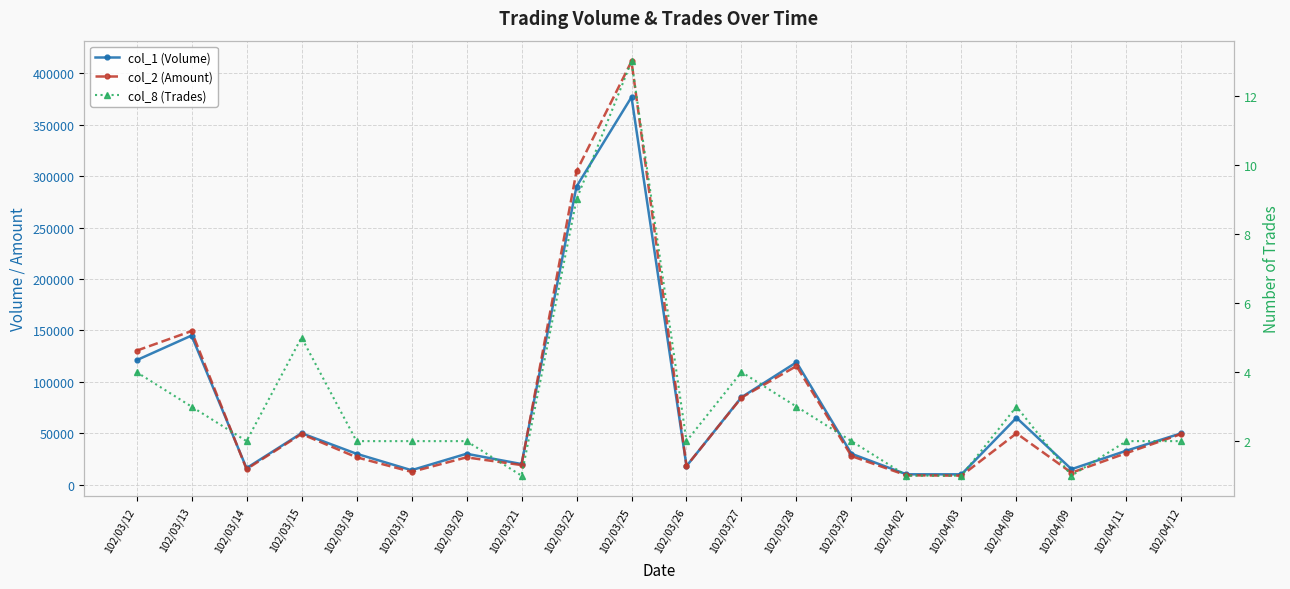

What is the difference between the col_2 (Amount) values at 102/03/28 and 102/03/21?

96330